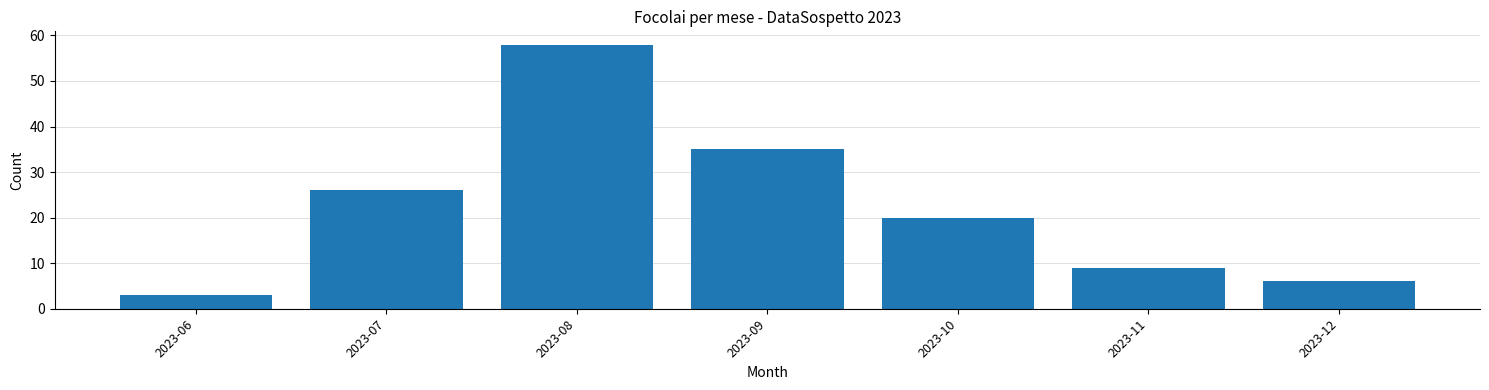

Reading left to right, list all the values displayed in this chart.

3	26	58	35	20	9	6